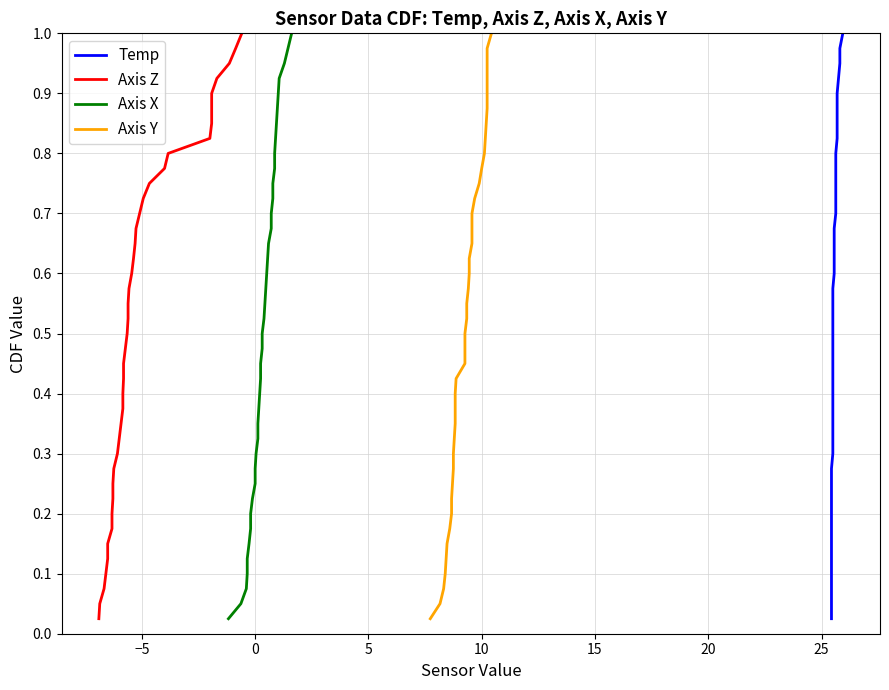

Is this an area chart (filled region under the line)?

No